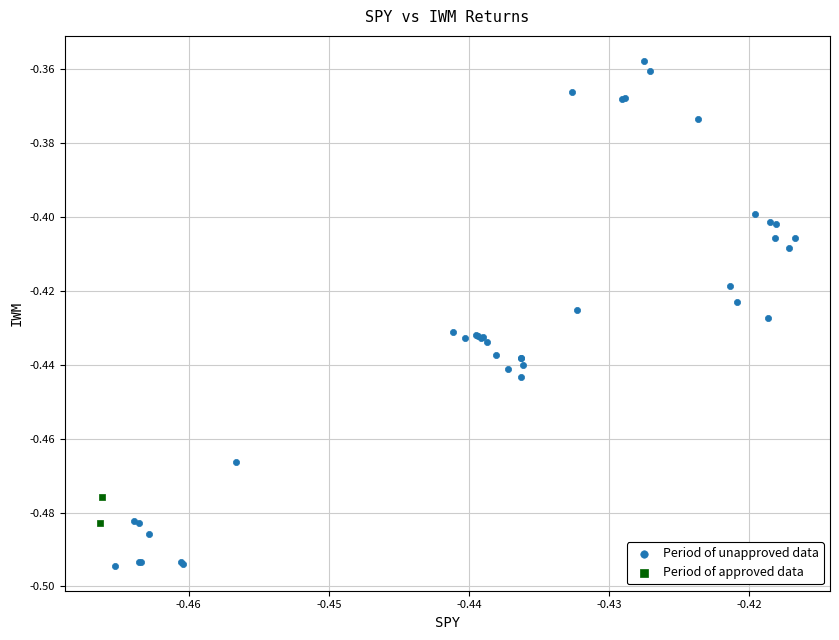

Which series reaches the minimum Y coordinate?

Period of unapproved data